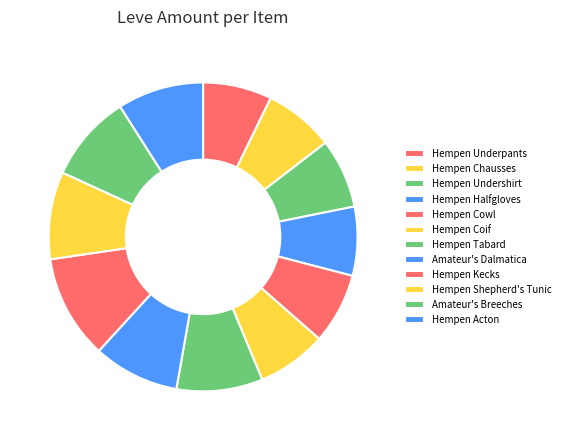

Does any single category account for the majority?

No